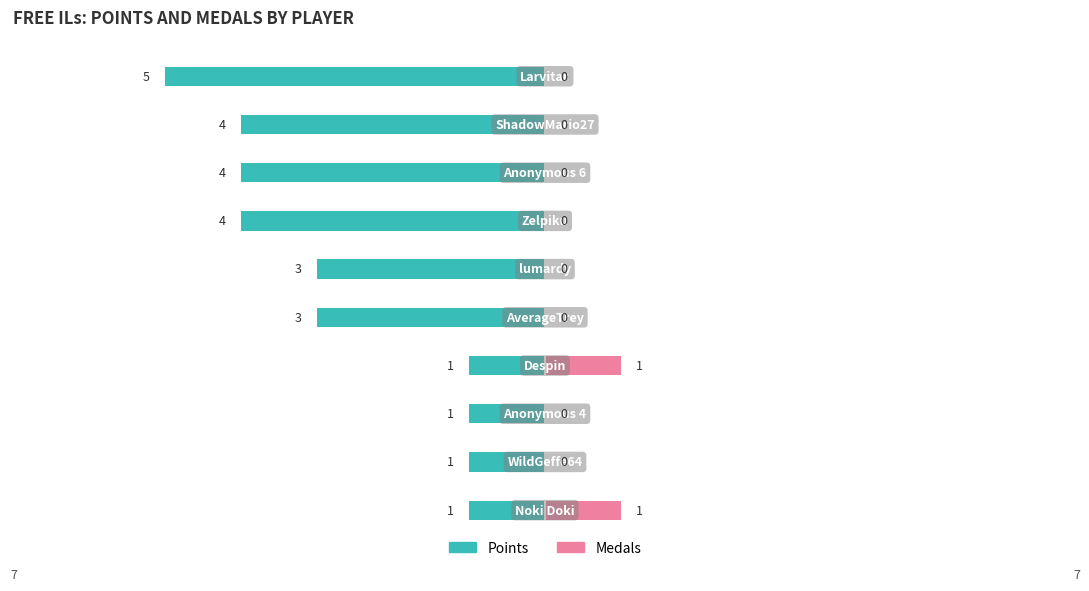

The value of Medals at 9 is 1. True or false?

False